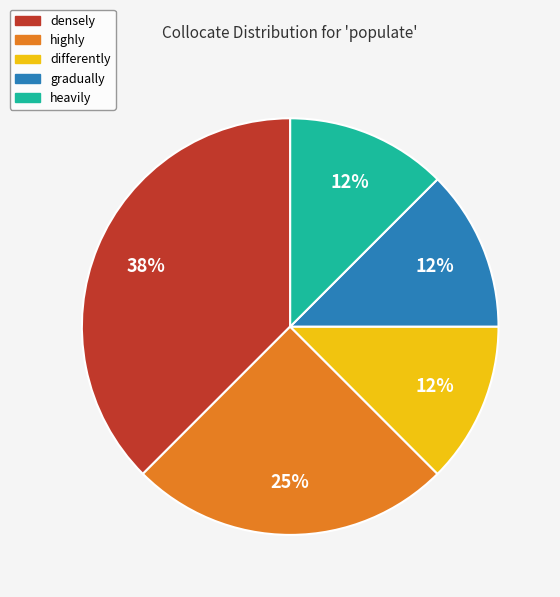

Is there any slice that represents more than half of the pie?

No